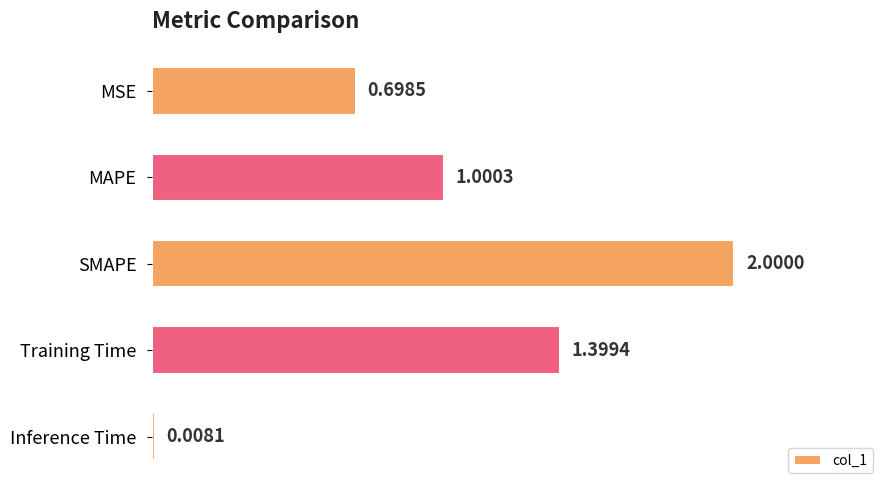

Which has a higher value, MSE or Training Time?

Training Time